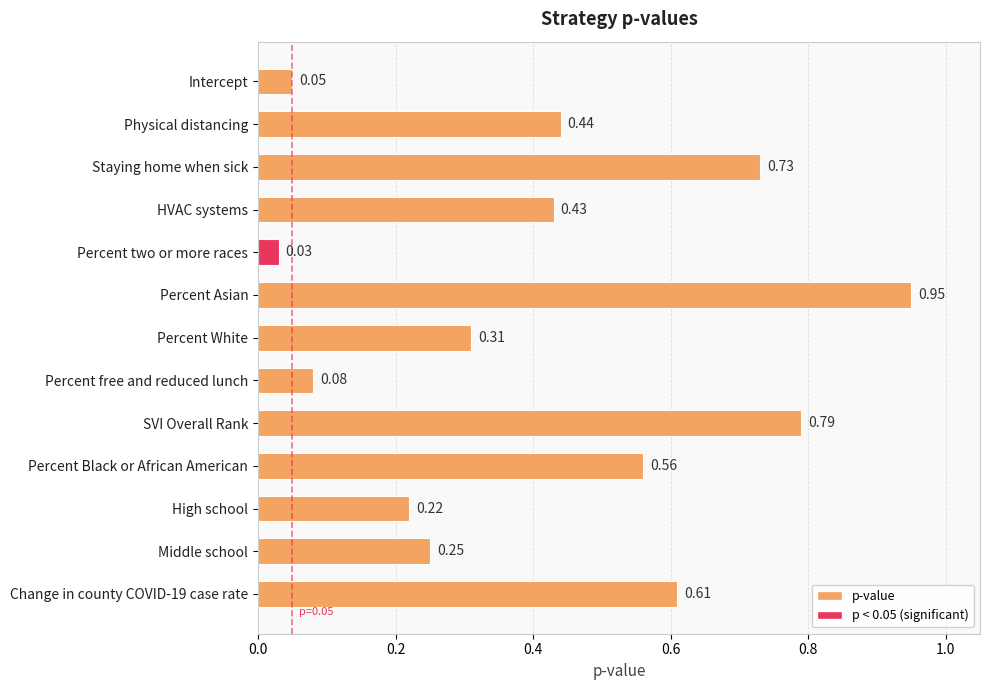

What is the label of the 12th bar from the bottom?

Physical distancing